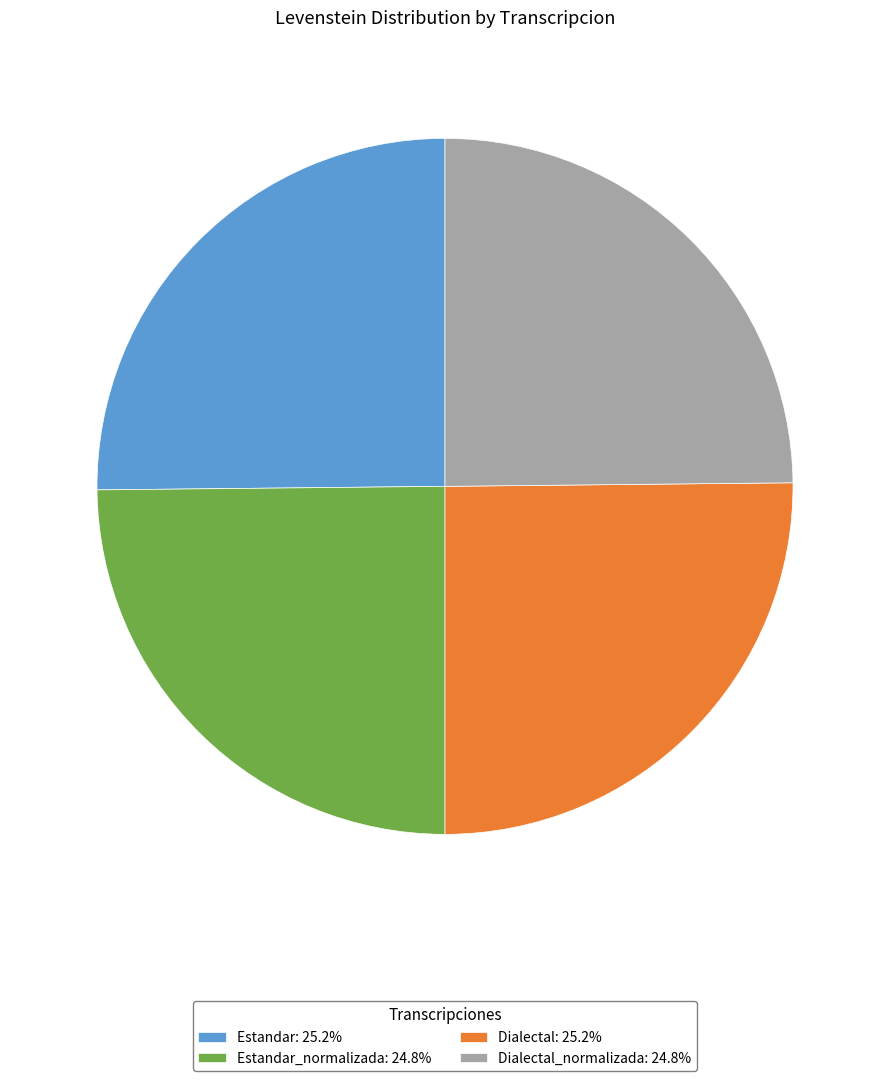

How many segments does this pie chart have?

4